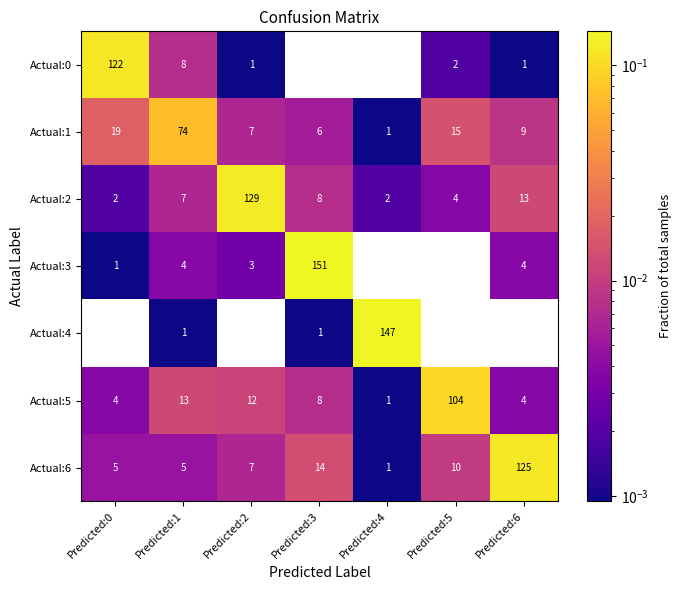

Which series has the widest spread of values?

Actual:3